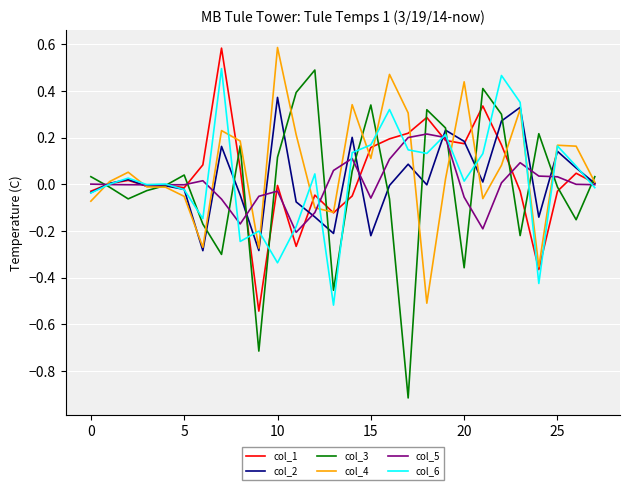

What is the greatest value displayed?

0.6